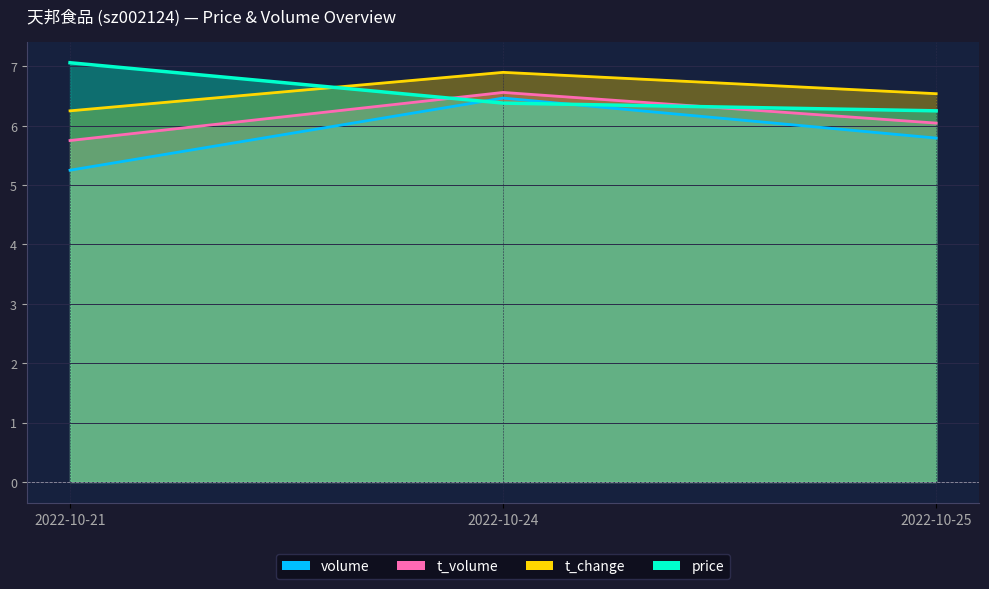

Between 2022-10-21 and 2022-10-24, which series saw the biggest shift?

volume